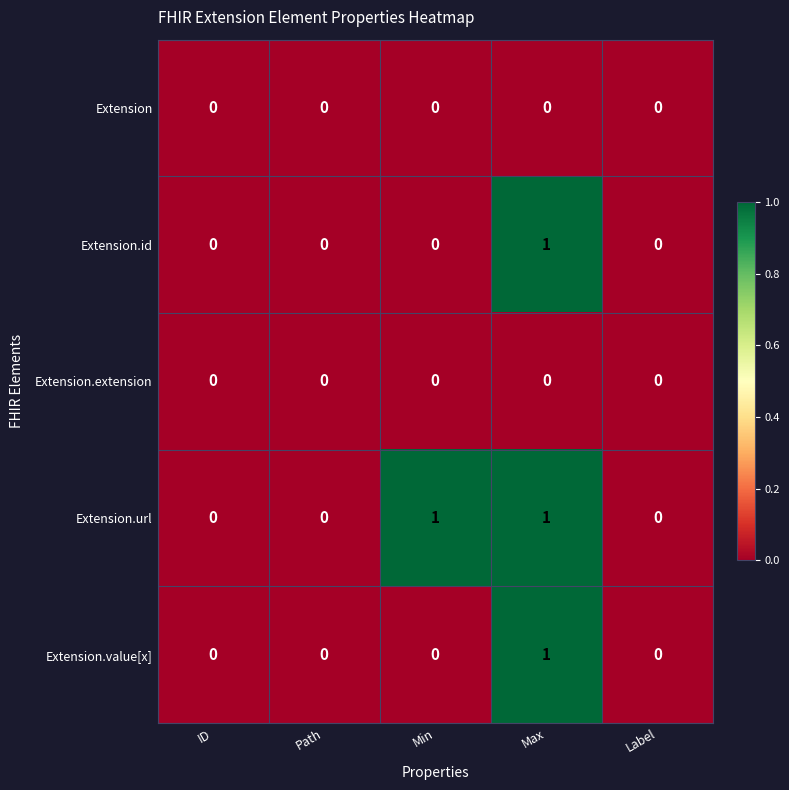

What is the greatest value displayed?

1